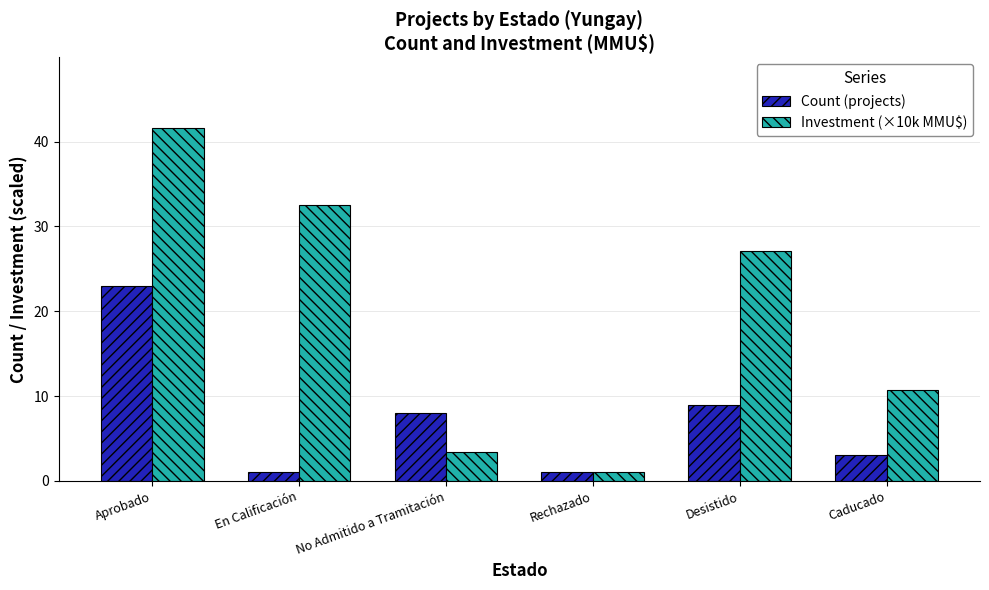

What is the label of the 2nd bar from the left?

En Calificación